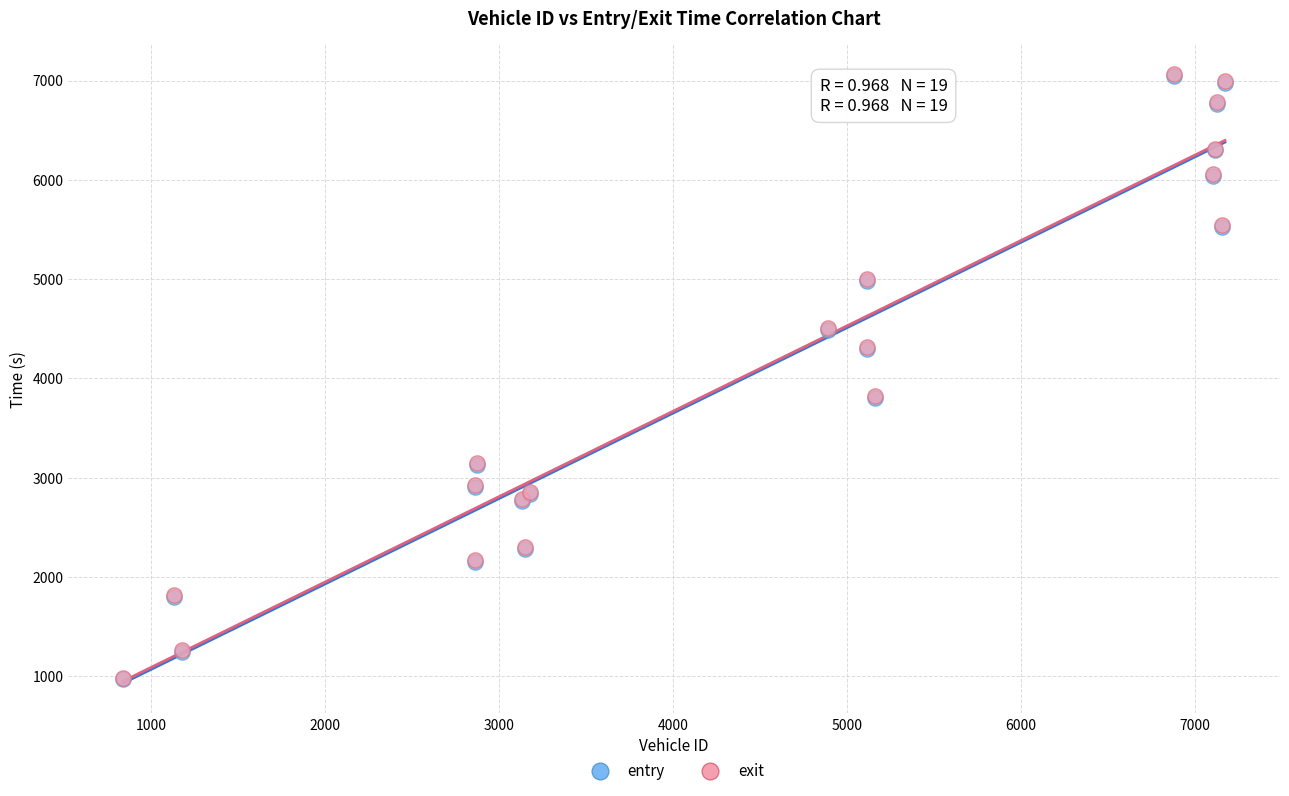

Which series has the widest spread of Y values?

exit